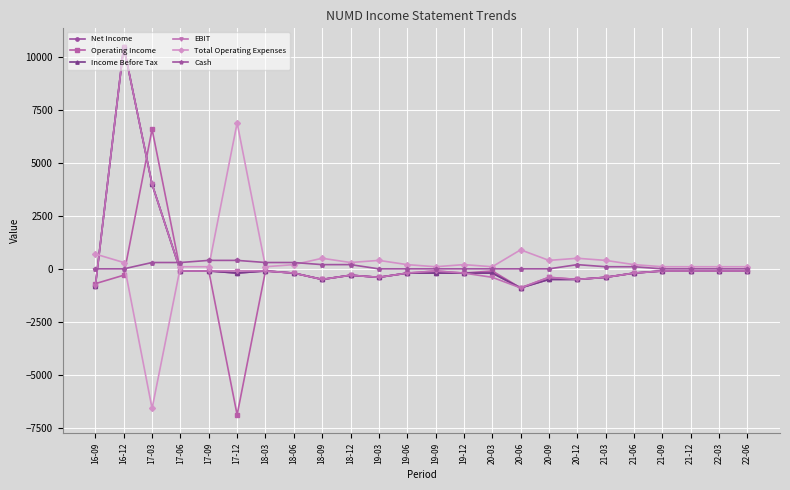

What are all the series names shown in the legend?

Net Income, Operating Income, Income Before Tax, EBIT, Total Operating Expenses, Cash